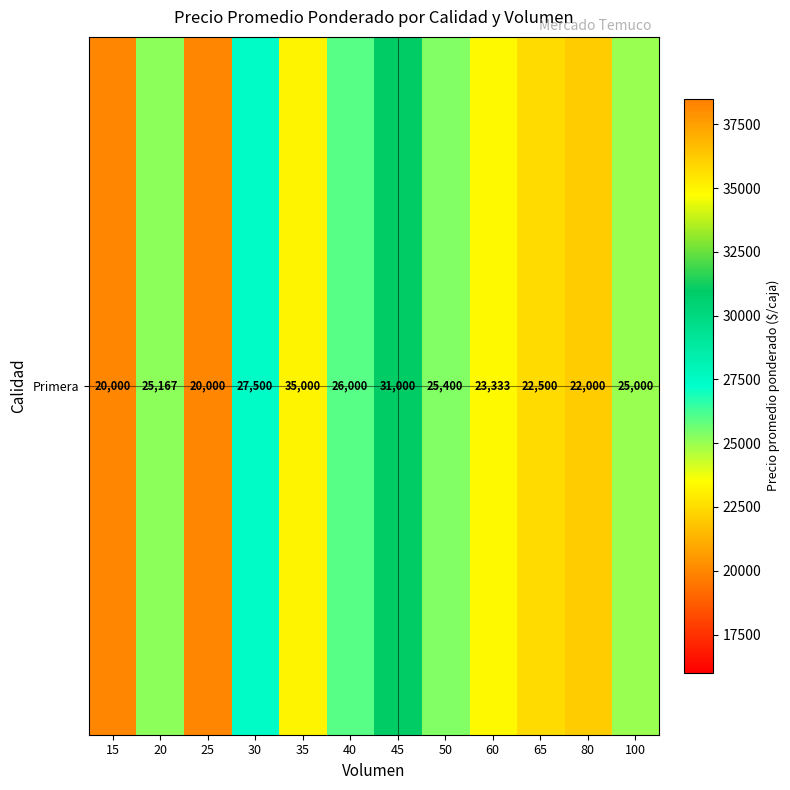

How many values are below 25167?

6